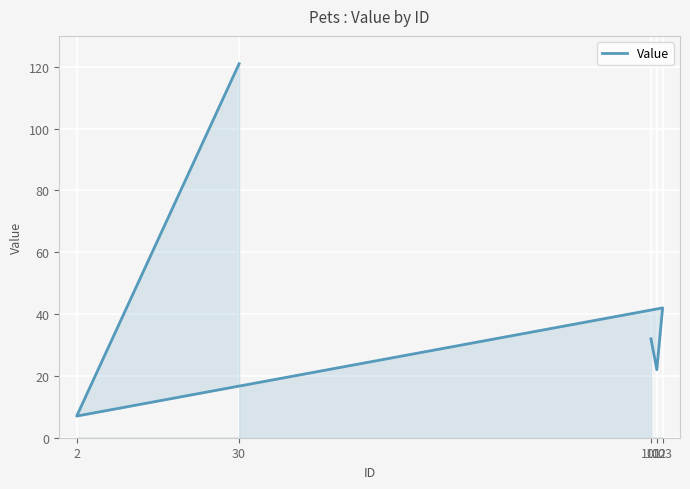

What is the sum of all values?

224